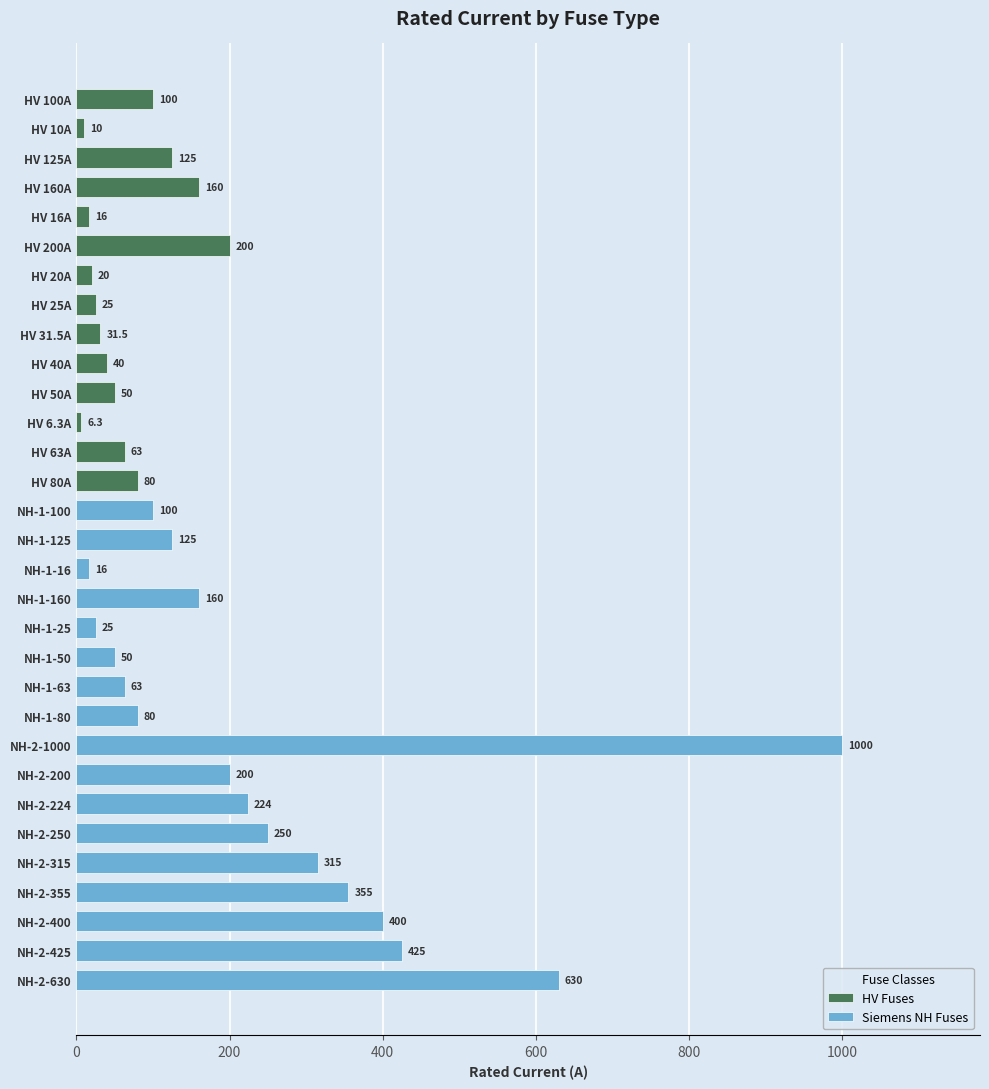

What is the label of the 17th bar from the right?

NH-1-100